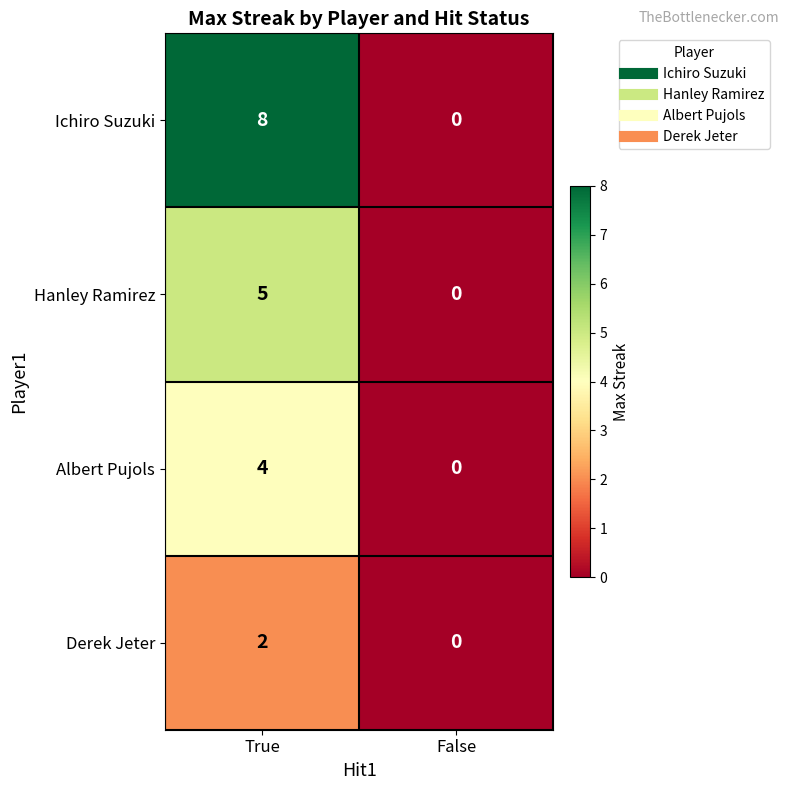

At which category is the sum across all series the highest?

True